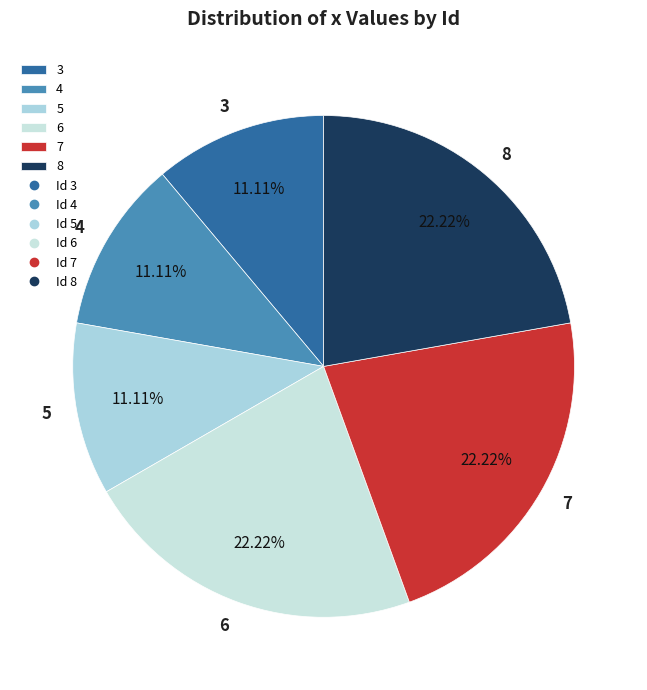

Is there a majority slice in this chart?

No